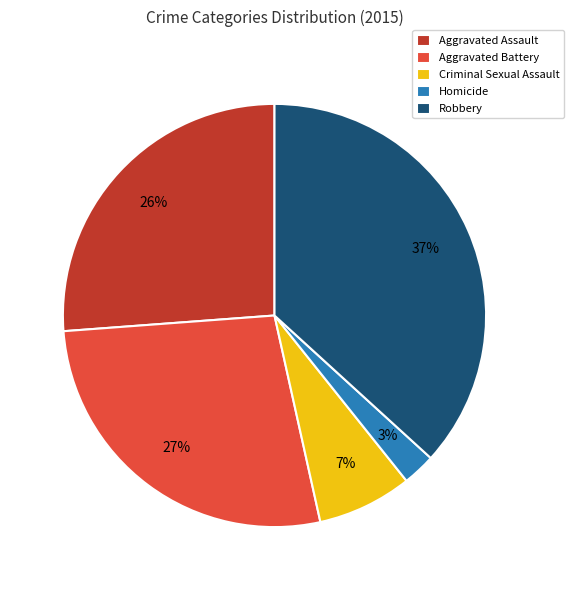

Which has a higher value, Homicide or Aggravated Assault?

Aggravated Assault